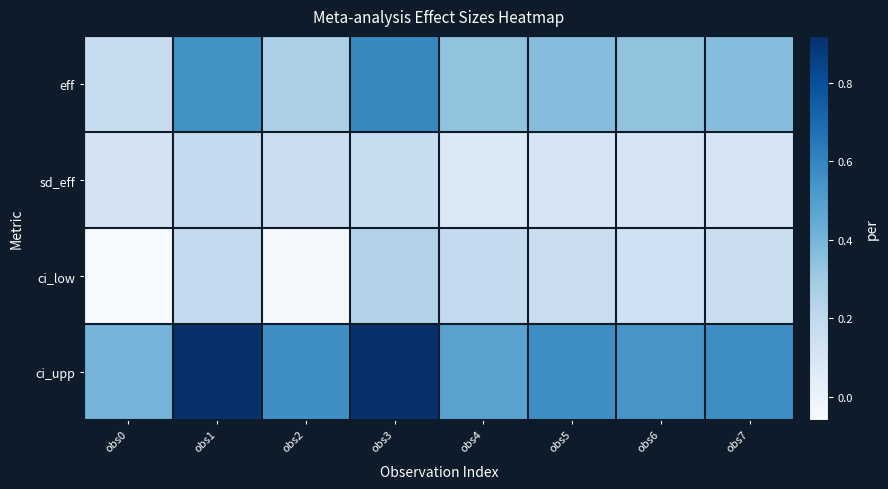

Rank the series at obs4 from highest to lowest value.

ci_upp, eff, ci_low, sd_eff